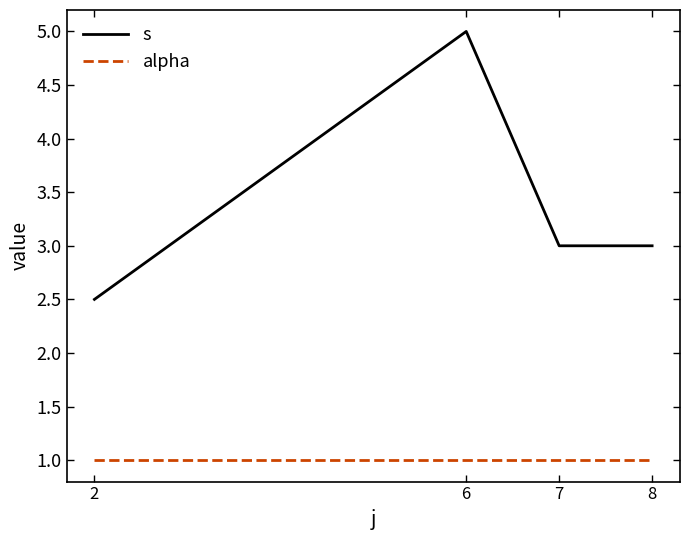

Which series changed the most between 2 and 8?

s